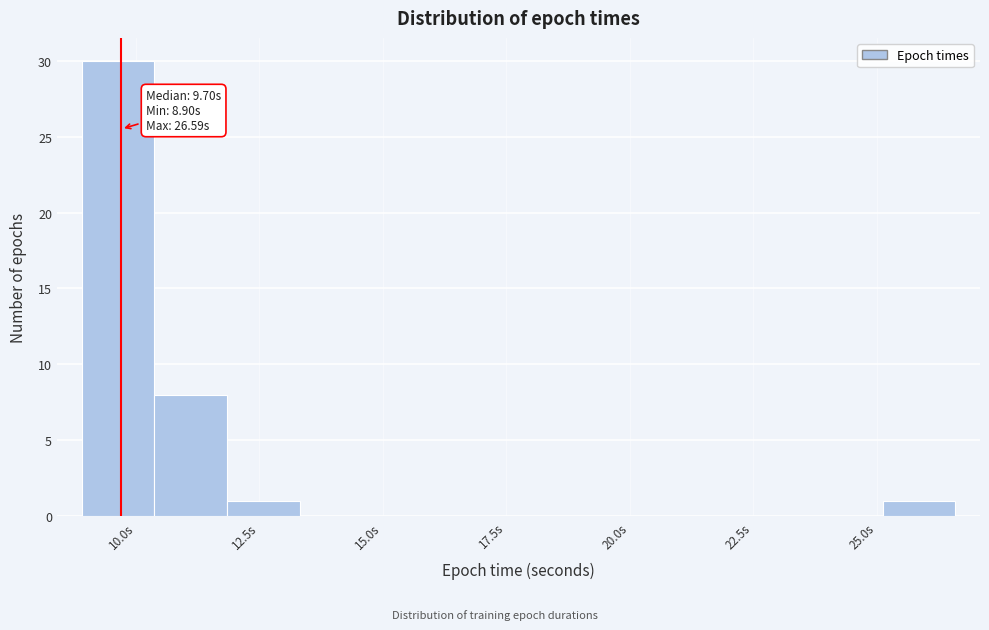

Read against the x-axis, roughly where is the centre of the tallest bar?

9.5